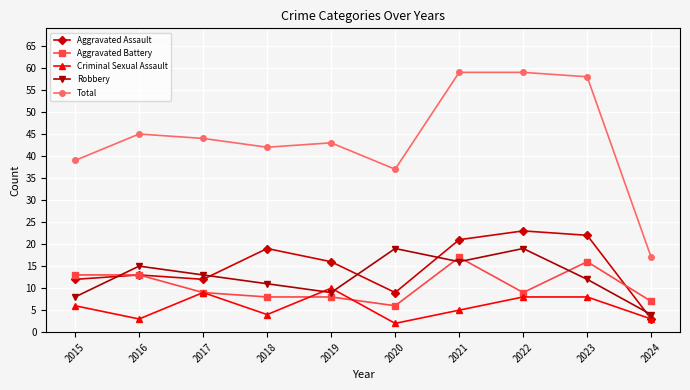

Reading right to left, extract all data points from this chart.

Aggravated Assault: 2024=3	2023=22	2022=23	2021=21	2020=9	2019=16	2018=19	2017=12	2016=13	2015=12
Aggravated Battery: 2024=7	2023=16	2022=9	2021=17	2020=6	2019=8	2018=8	2017=9	2016=13	2015=13
Criminal Sexual Assault: 2024=3	2023=8	2022=8	2021=5	2020=2	2019=10	2018=4	2017=9	2016=3	2015=6
Robbery: 2024=4	2023=12	2022=19	2021=16	2020=19	2019=9	2018=11	2017=13	2016=15	2015=8
Total: 2024=17	2023=58	2022=59	2021=59	2020=37	2019=43	2018=42	2017=44	2016=45	2015=39